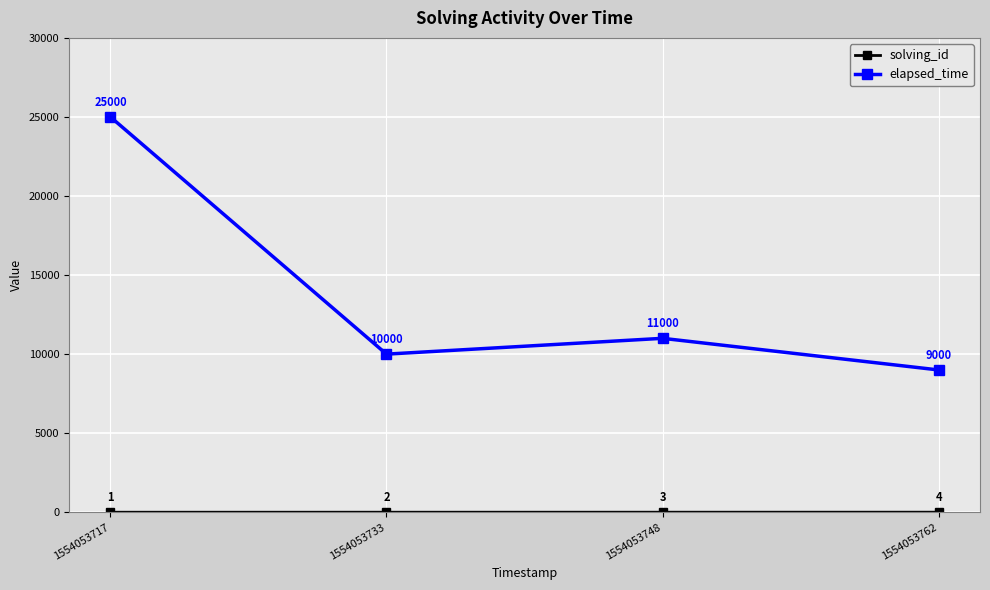

The value of elapsed_time at 1554053733 is 16398. True or false?

False